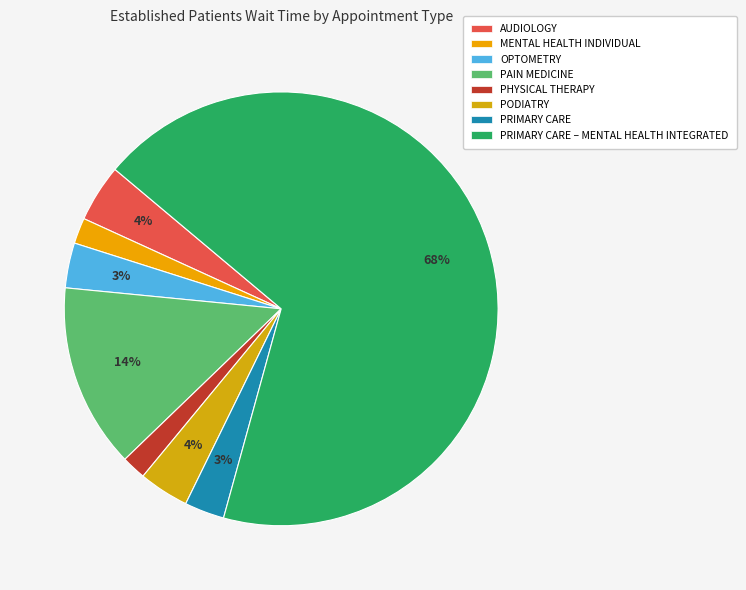

How many slices are in this pie chart?

8